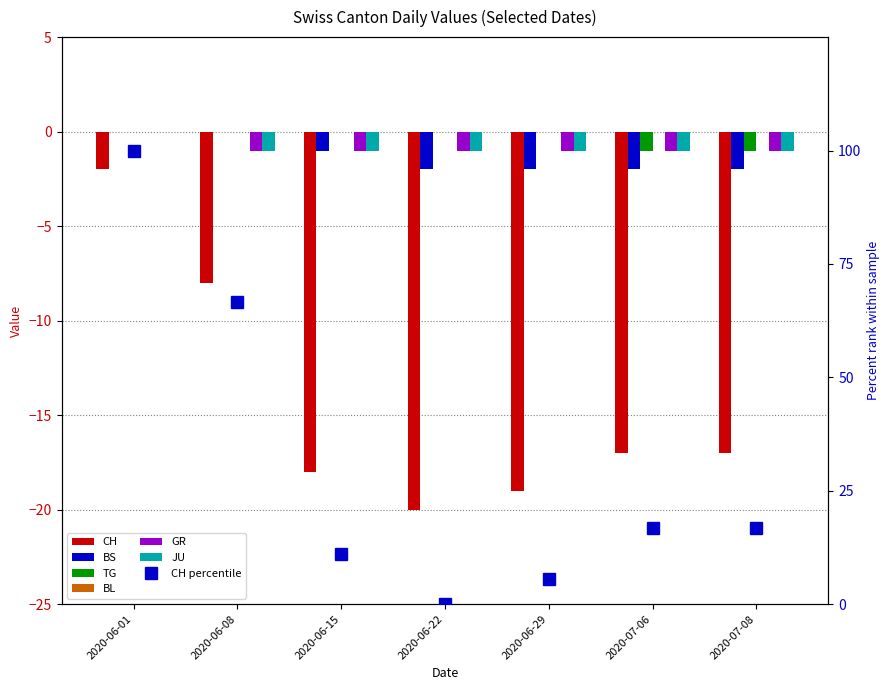

How many groups of bars are there?

7